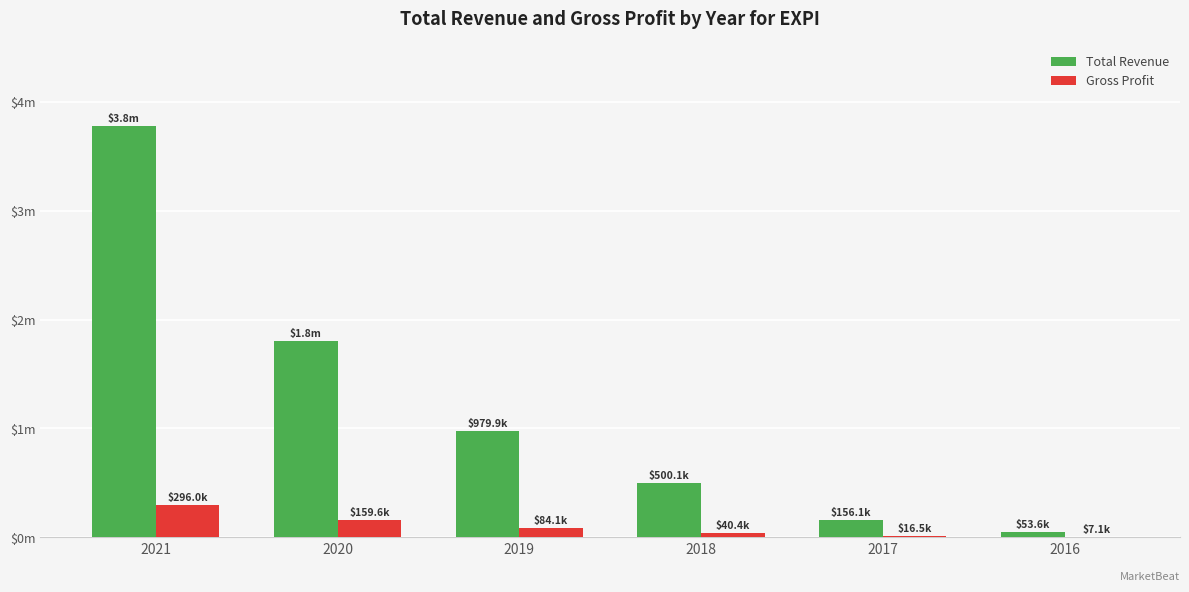

What are all the series names shown in the legend?

Total Revenue, Gross Profit